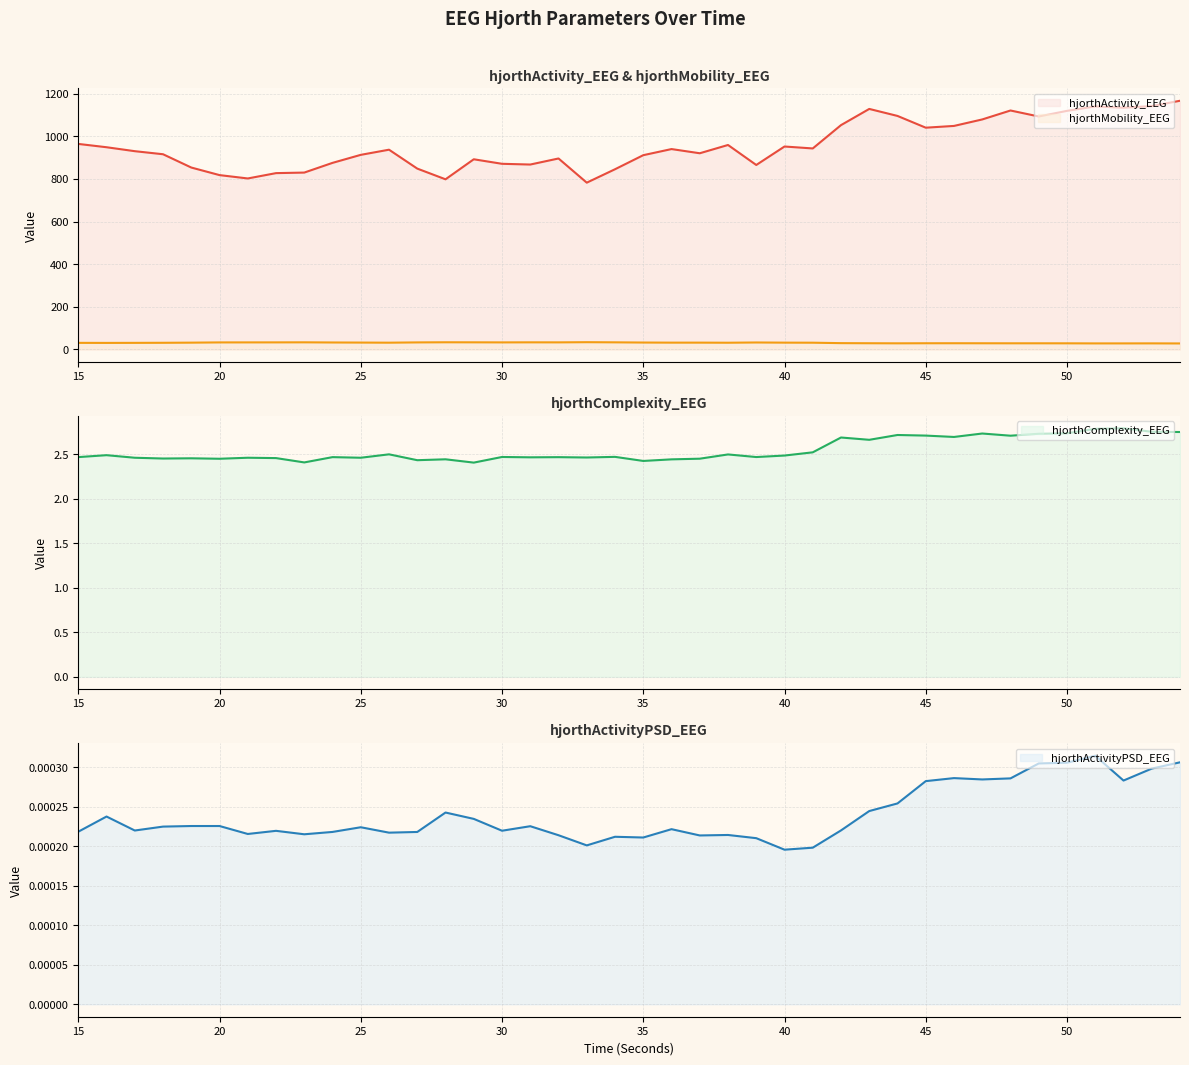

Where is hjorthMobility_EEG nearest to the value 30?

16